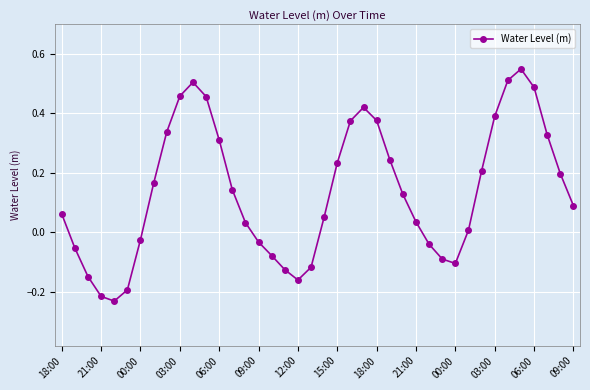

How many lines are shown in the chart?

1